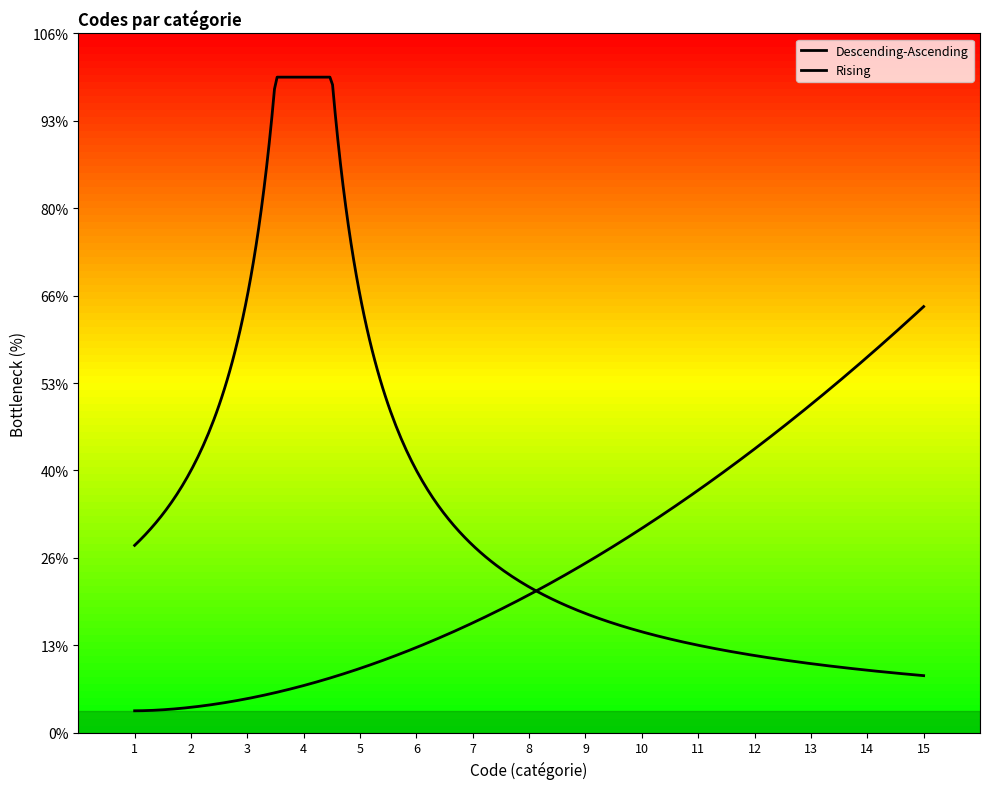

Is this an area chart (filled region under the line)?

Yes